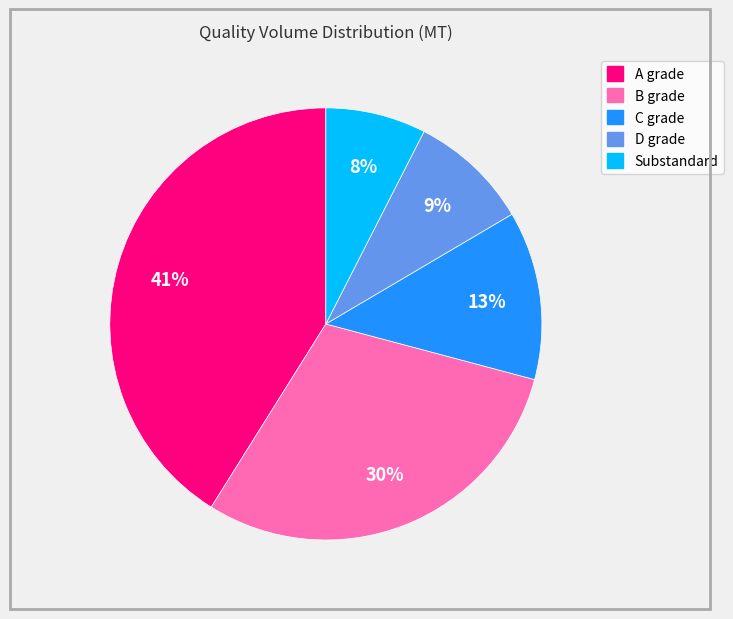

Is the sum of B grade and C grade greater than half?

No